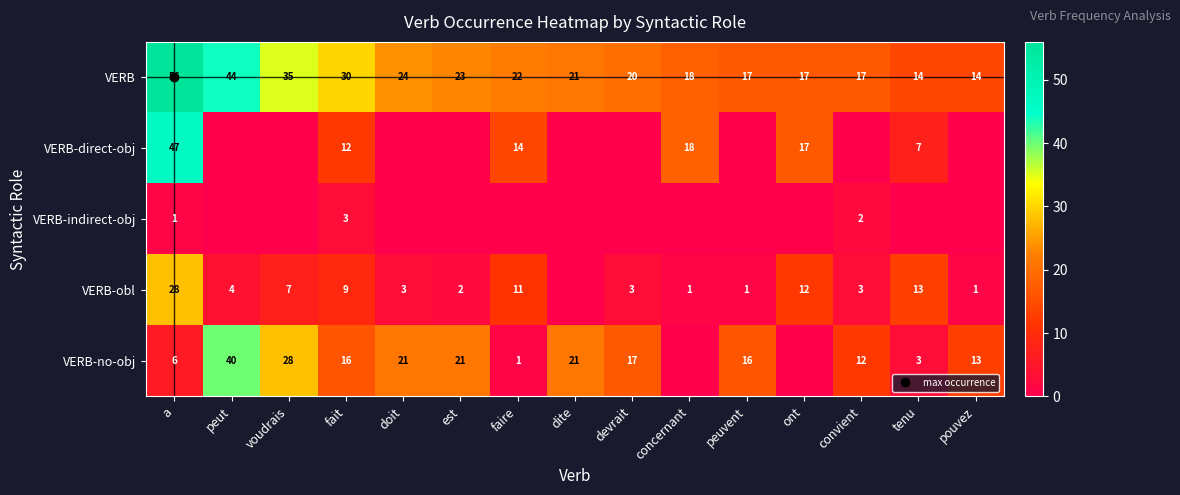

Rank the series at peuvent from lowest to highest value.

VERB-direct-obj, VERB-indirect-obj, VERB-obl, VERB-no-obj, VERB